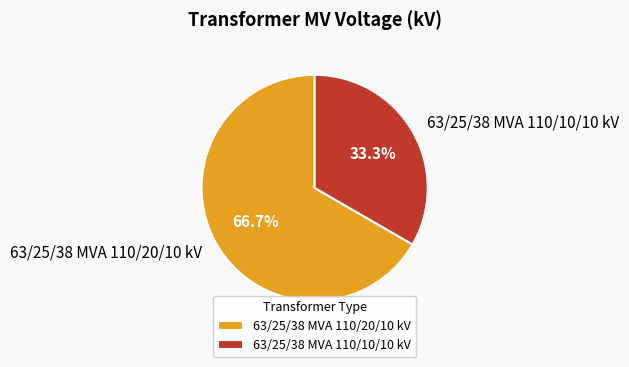

To the nearest percent, what percentage of the pie is 63/25/38 MVA 110/10/10 kV?

33%